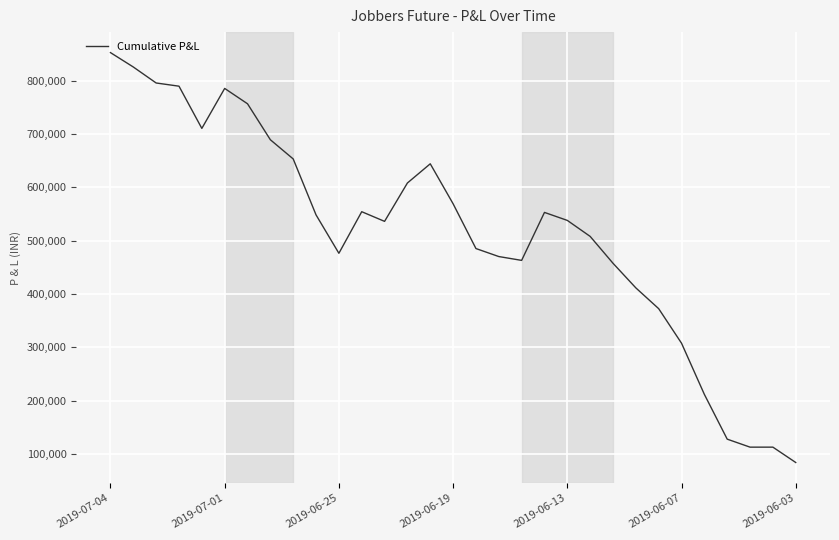

What is the maximum value shown in the chart?

853020